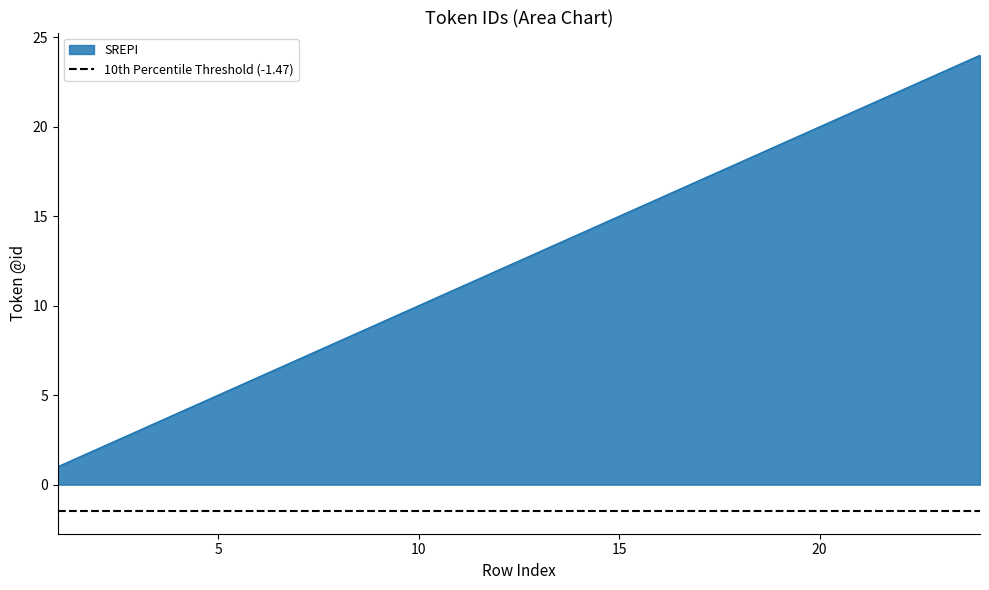

List the labels in order of value, smallest first.

1, 2, 3, 4, 5, 6, 7, 8, 9, 10, 11, 12, 13, 14, 15, 16, 17, 18, 19, 20, 21, 22, 23, 24